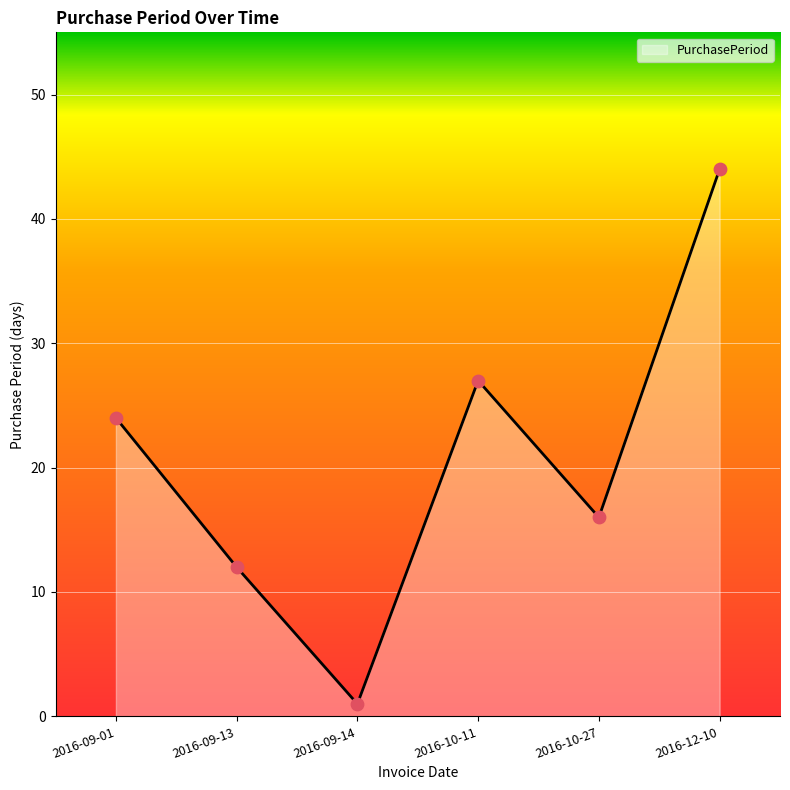

What is the change in value from 2016-10-11 to 2016-10-27?

-11